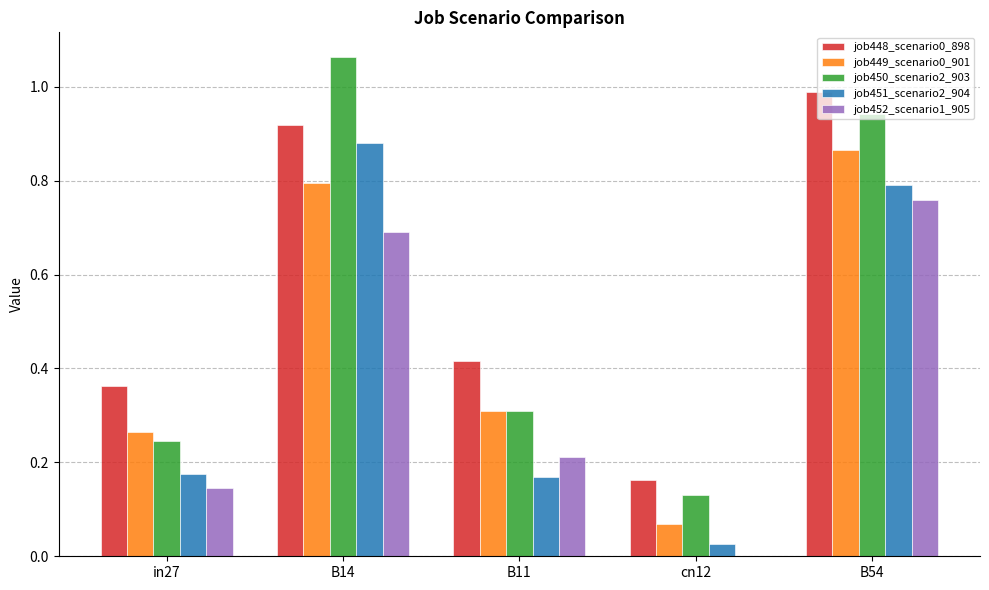

Is the value of job449_scenario0_901 at B14 greater than the value of job448_scenario0_898 at B54?

No